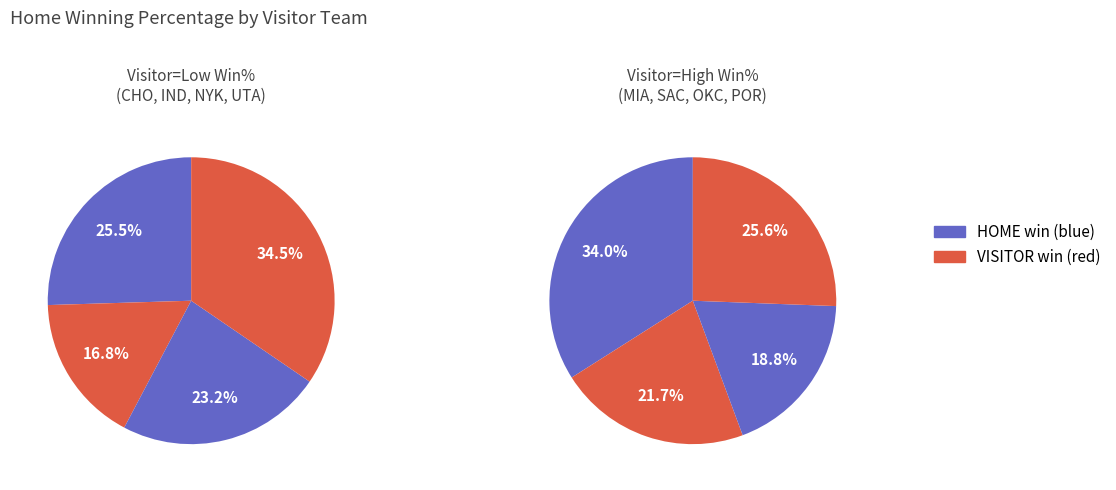

Is it true that OKC is 20% of the pie?

False